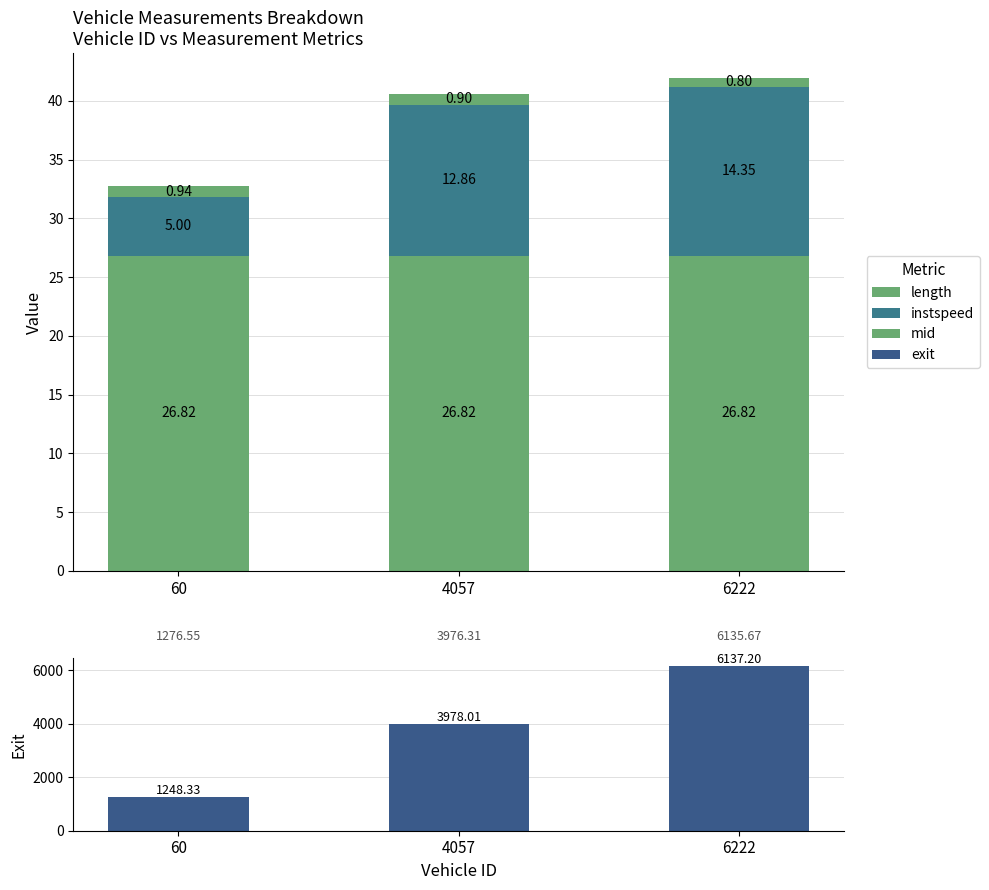

What is the difference between the instspeed values at 60 and 4057?

7.9